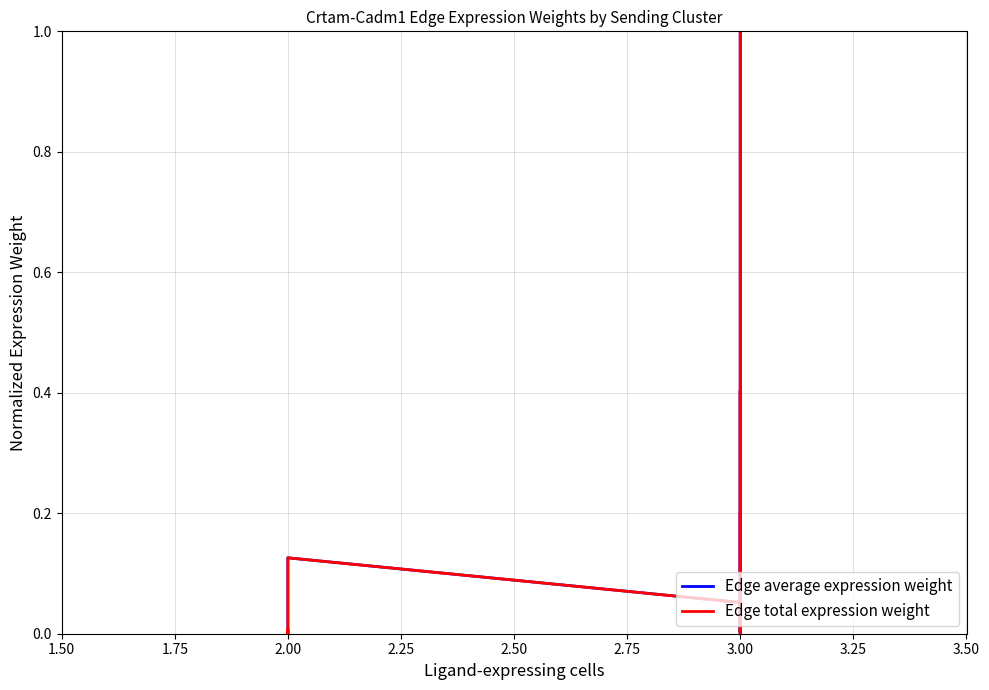

How many lines are shown in the chart?

2